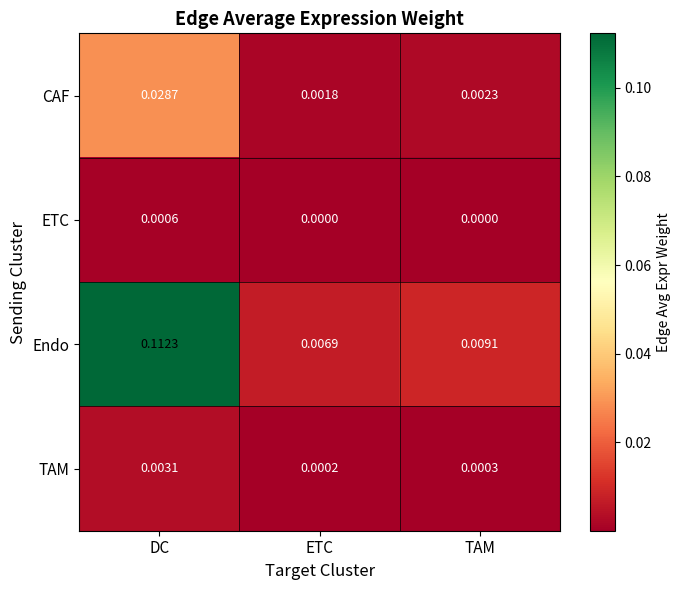

At how many categories does at least one series exceed 0?

3